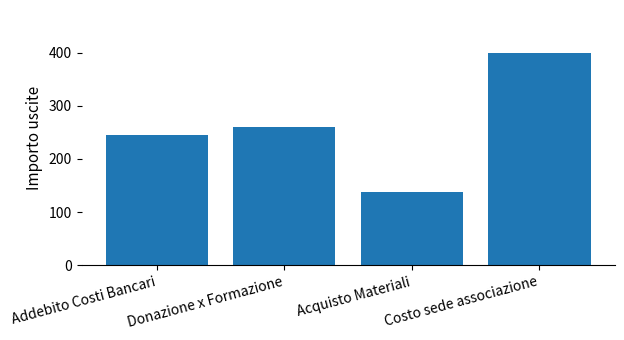

Are the bars horizontal?

No